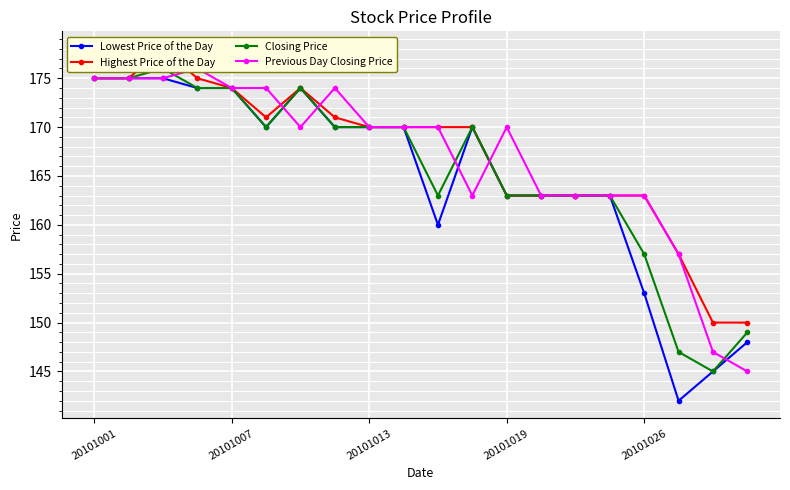

What are all the series names shown in the legend?

Lowest Price of the Day, Highest Price of the Day, Closing Price, Previous Day Closing Price